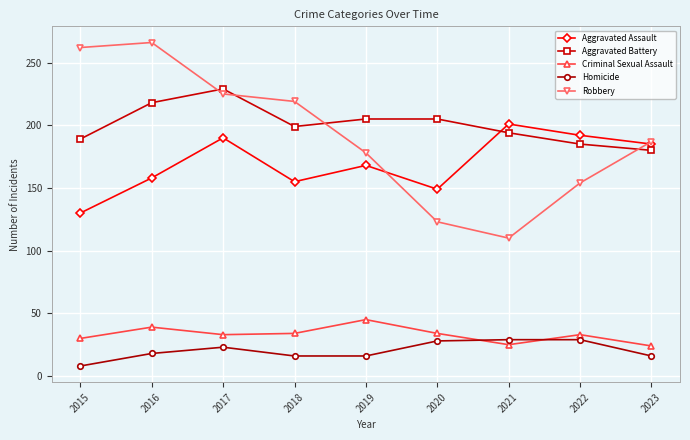

Which series has the widest spread of values?

Robbery